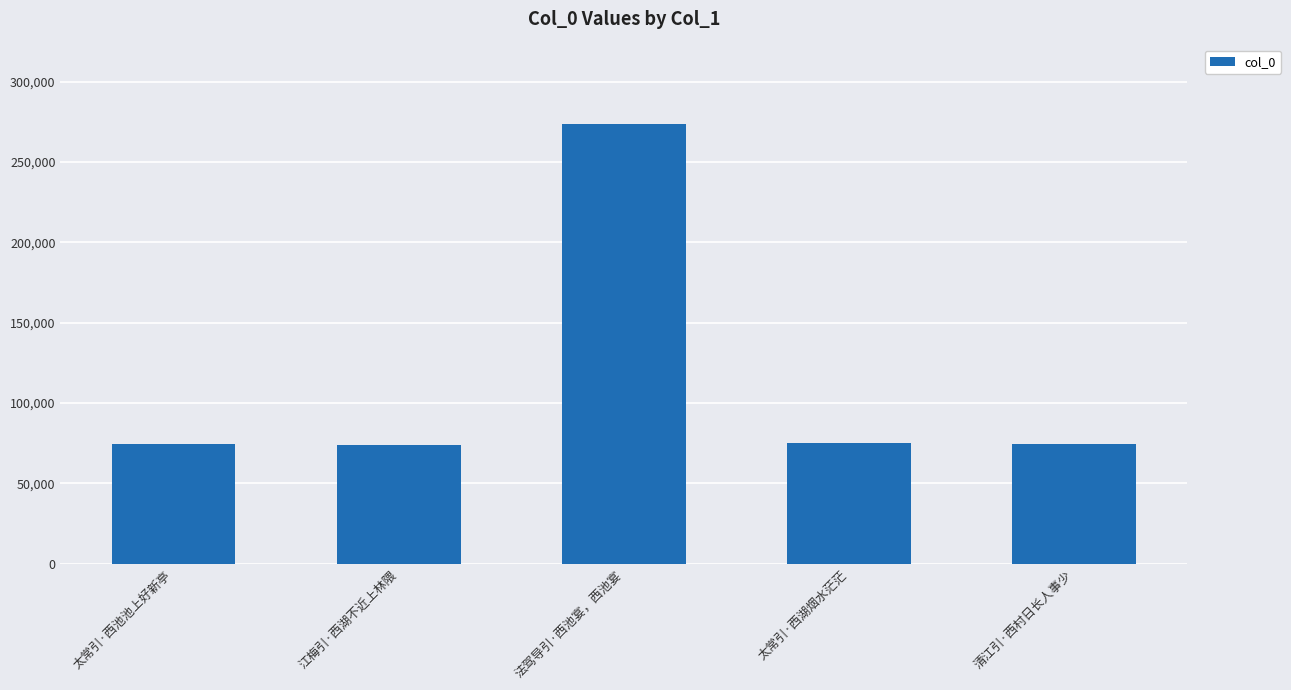

What is the label of the 4th bar from the left?

太常引·西湖烟水茫茫